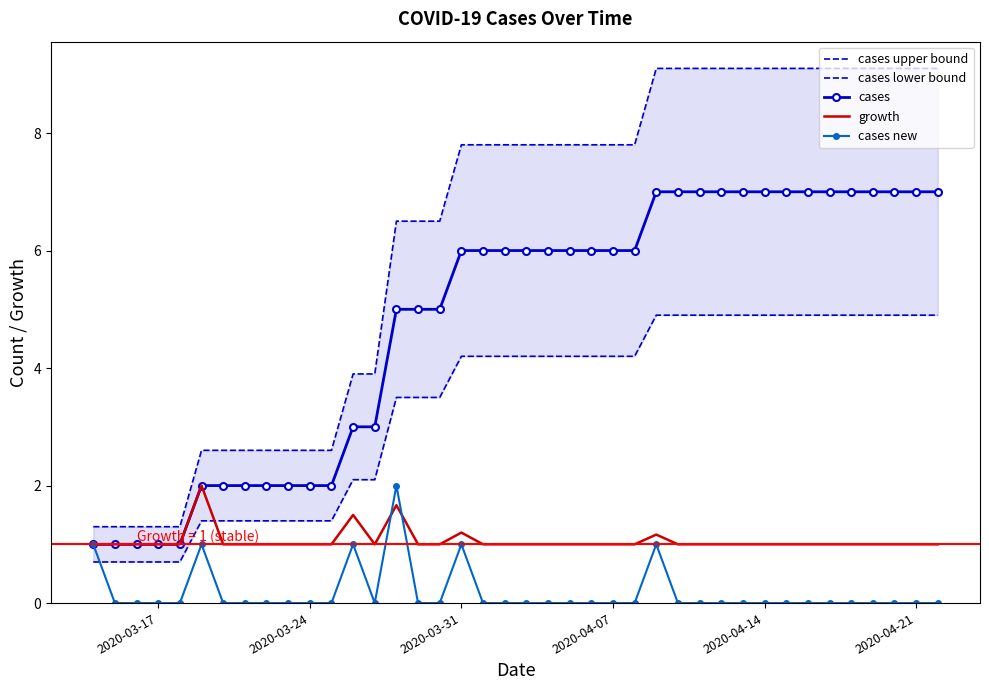

The cases series shows 6.0 at 2020-03-31. True or false?

True